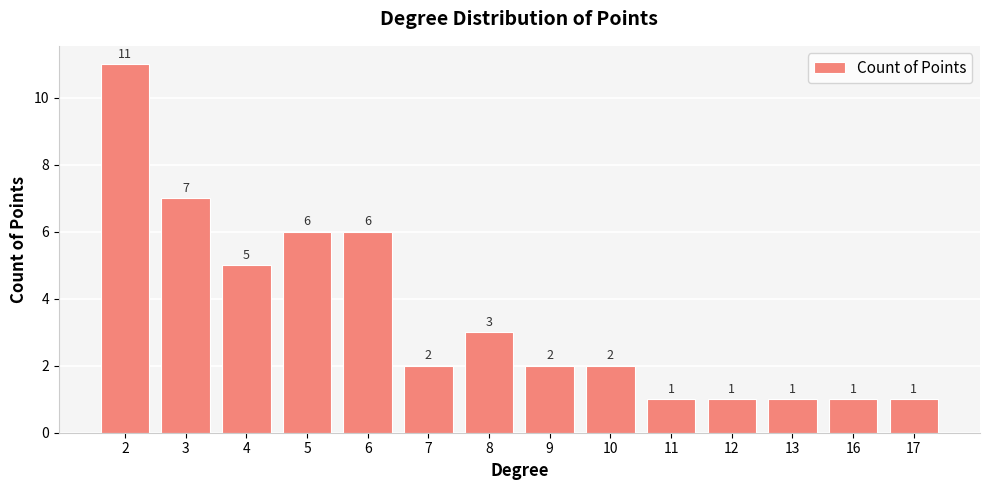

What is the maximum value shown in the chart?

11